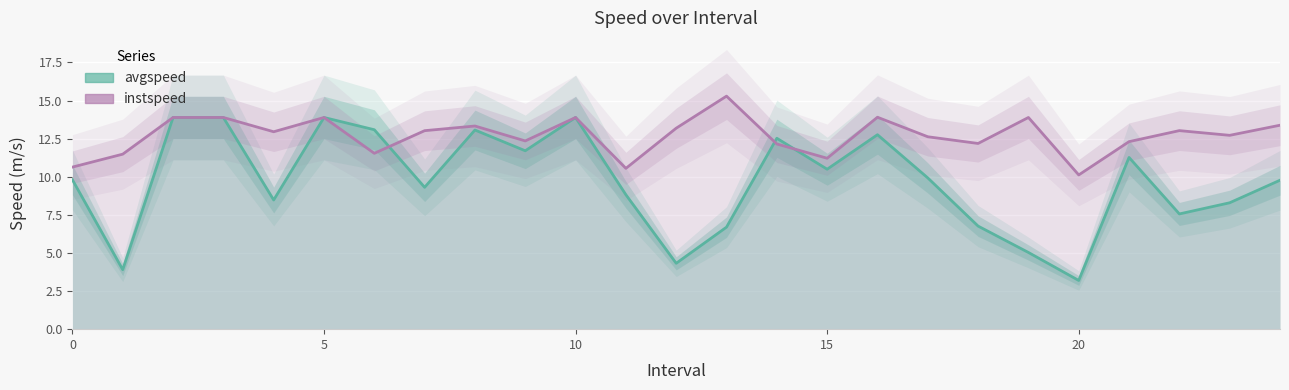

The value of instspeed at 15 is 24.7. True or false?

False